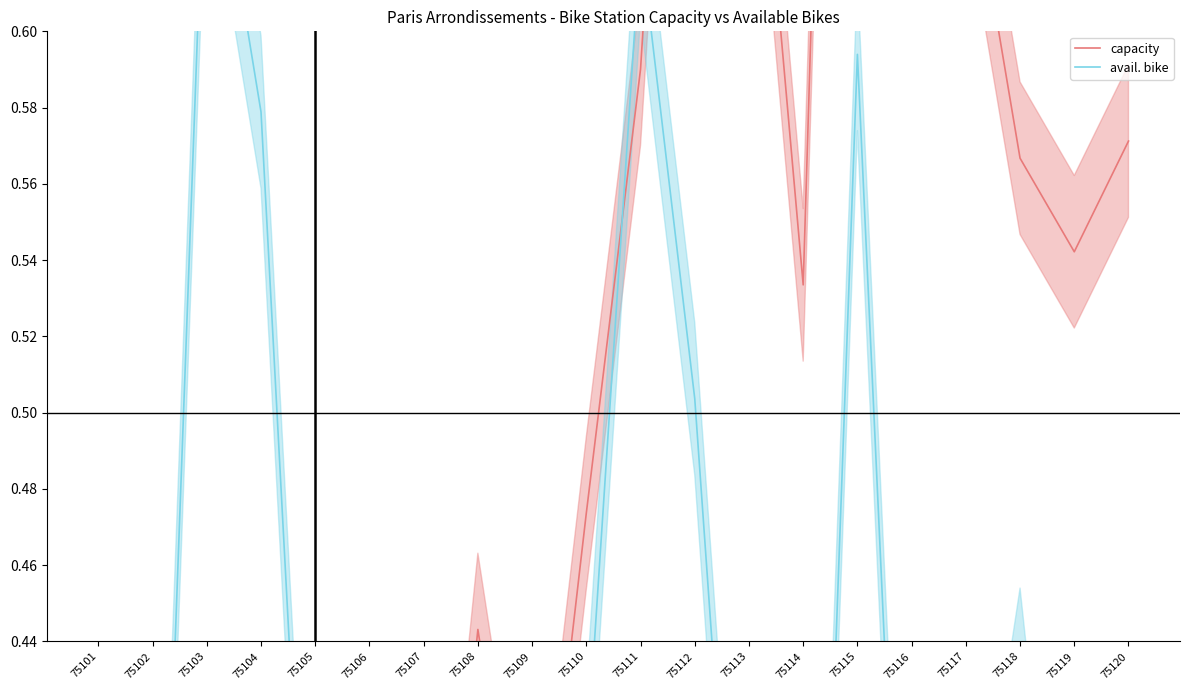

How many times do capacity and avail. bike cross each other?

5